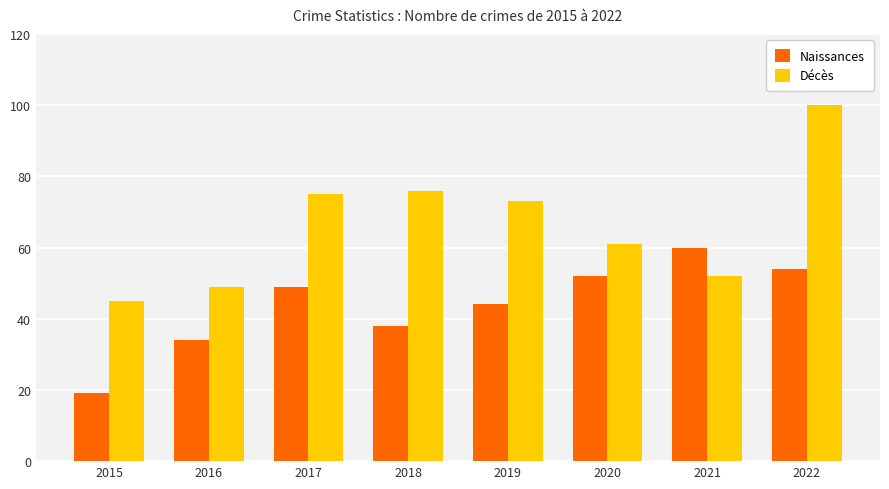

Which series has the largest range (max minus min)?

Décès